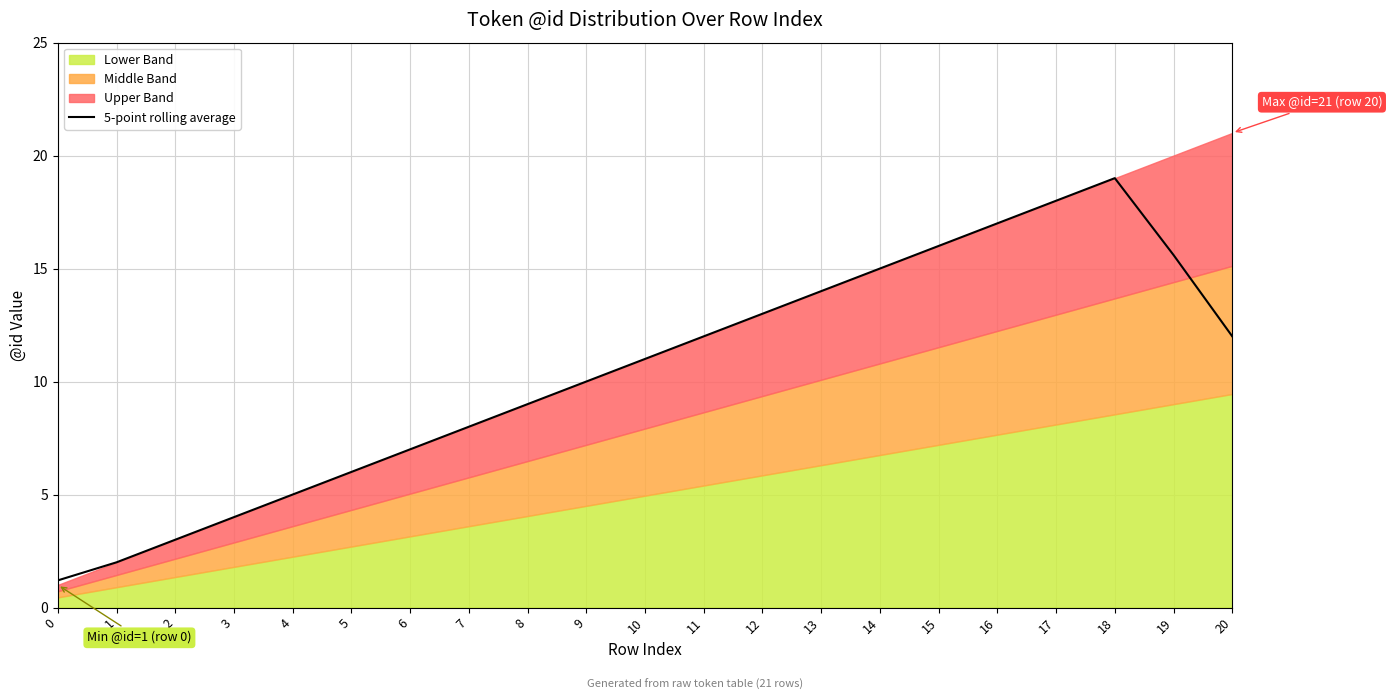

Does the chart have visible grid lines?

Yes